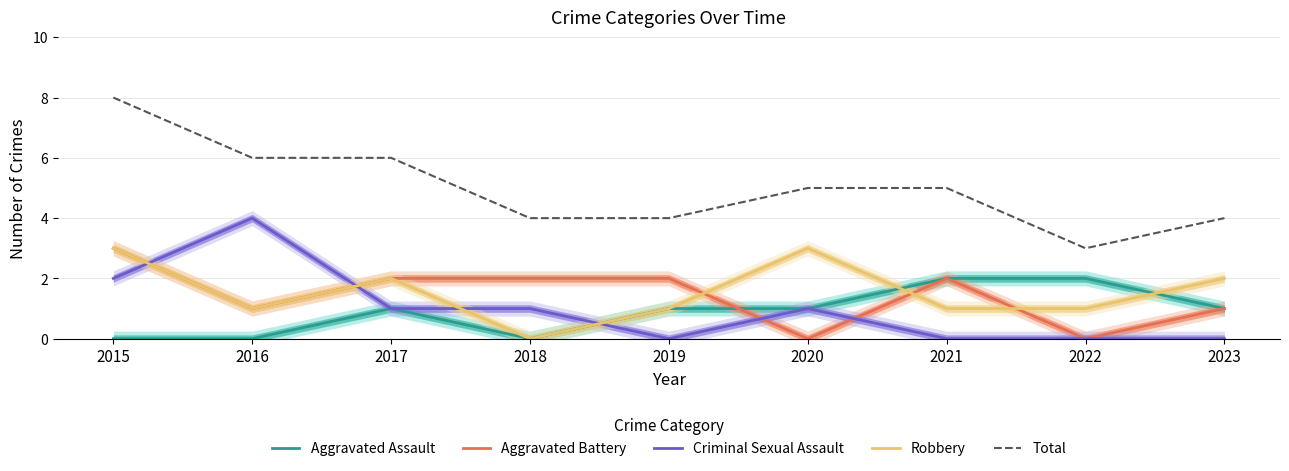

What is the total value across all series at 2018?

7